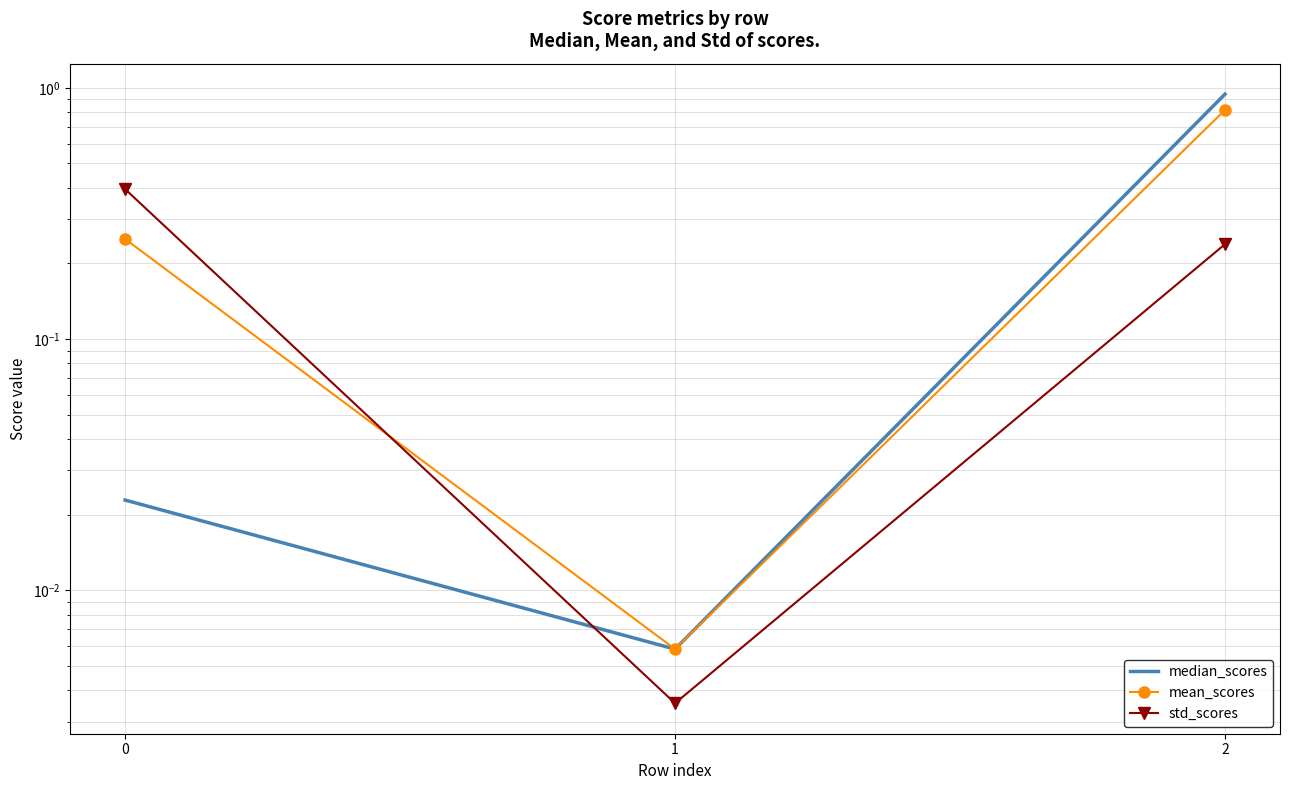

True or false: median_scores has a value of 0.0 at 1.

True